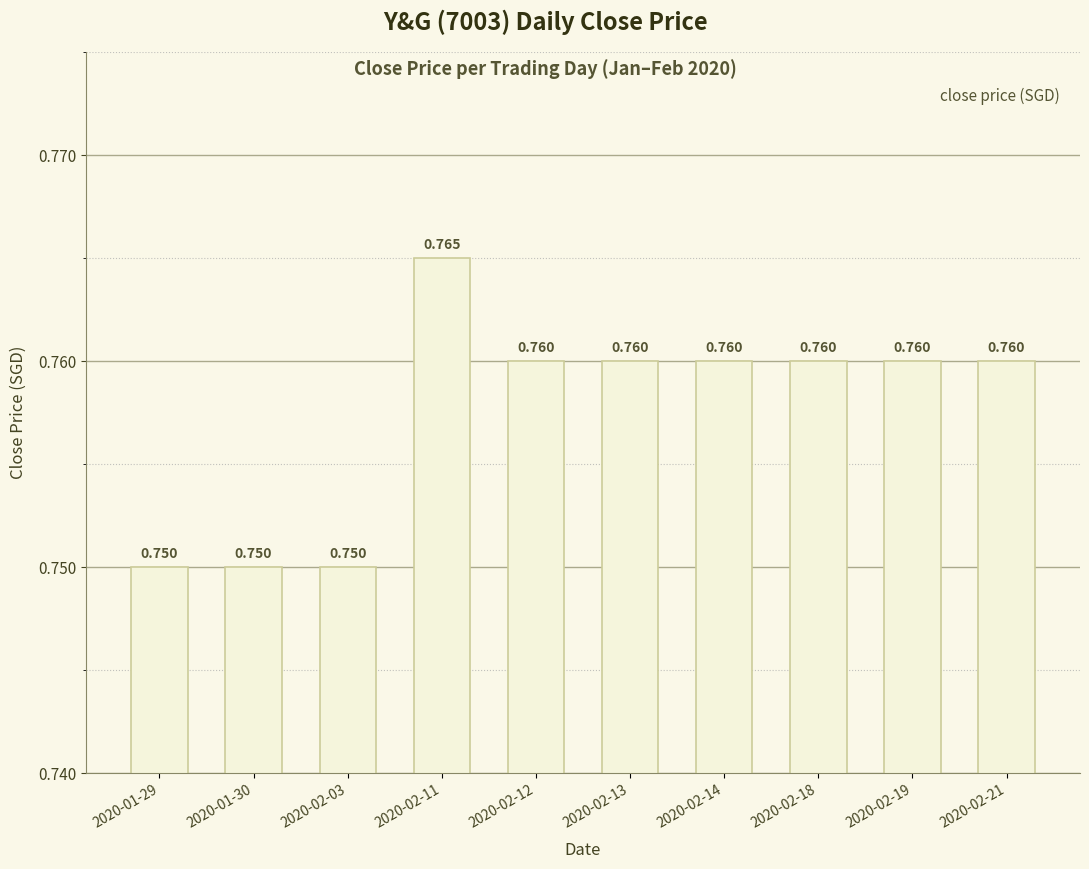

What is the label of the 7th bar from the left?

2020-02-14